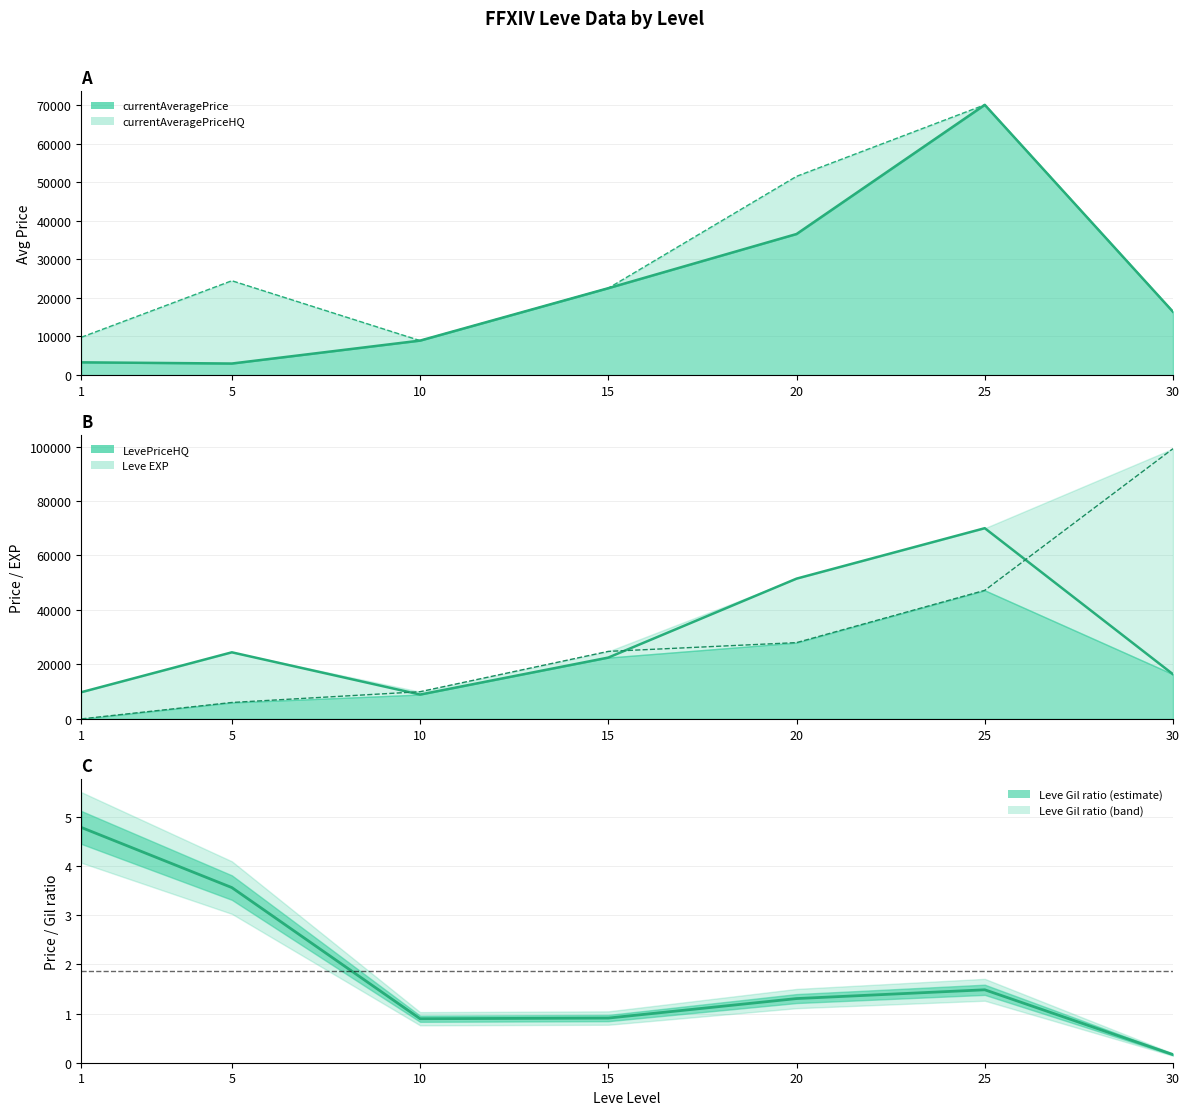

True or false: currentAveragePrice and currentAveragePriceHQ intersect in this chart.

False